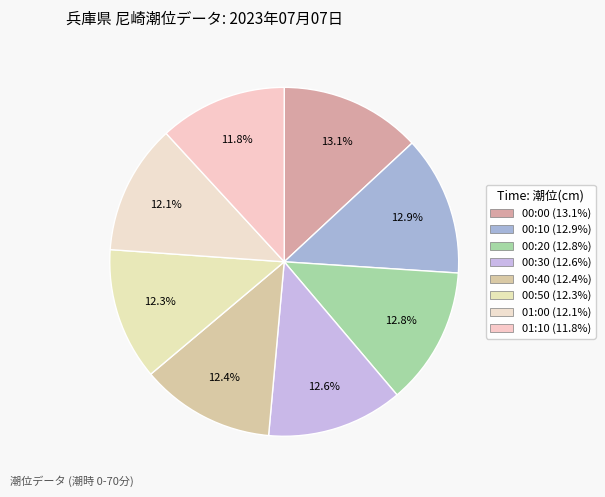

Between 00:50 and 00:20, which is larger?

00:20